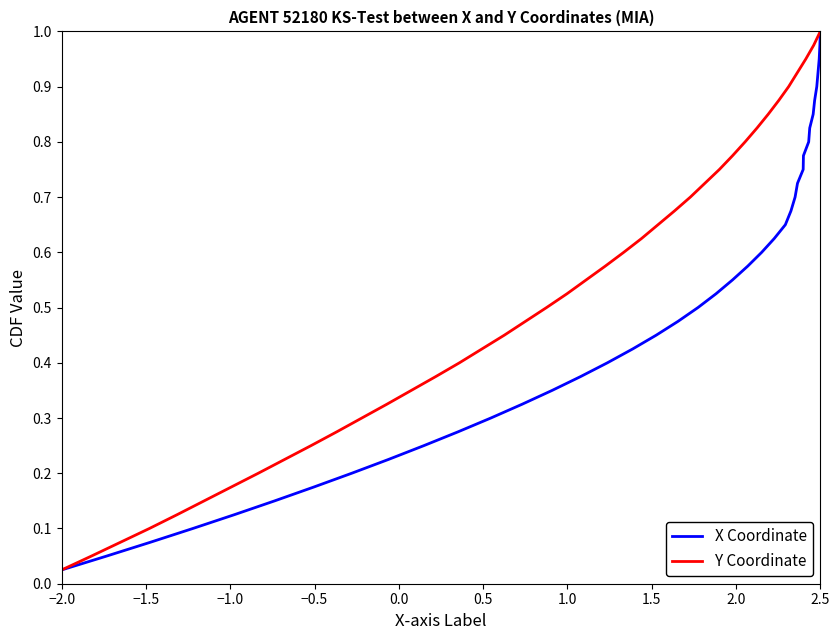

At which label does Y Coordinate reach its minimum?

−2.0